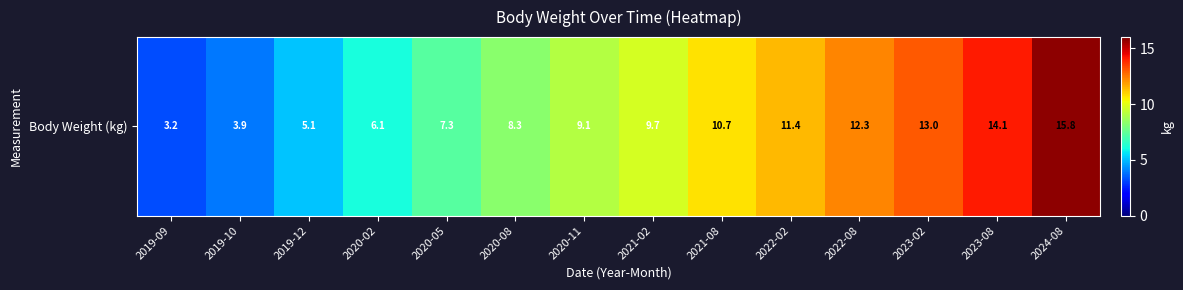

Rank the categories by value from highest to lowest.

2024-08, 2023-08, 2023-02, 2022-08, 2022-02, 2021-08, 2021-02, 2020-11, 2020-08, 2020-05, 2020-02, 2019-12, 2019-10, 2019-09